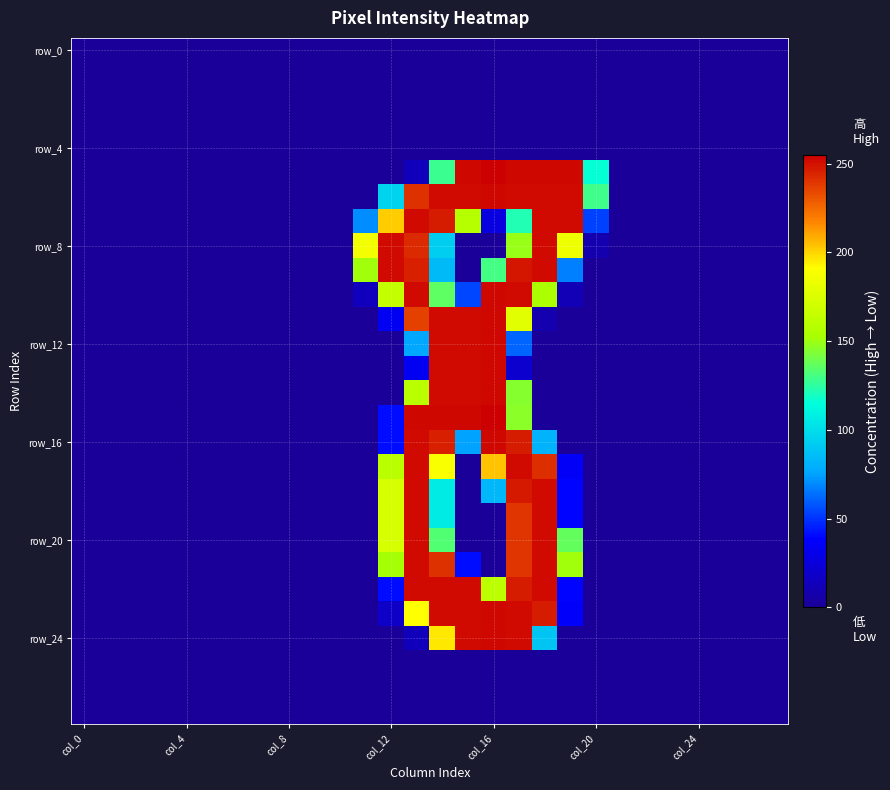

Count the number of data series in this chart.

28